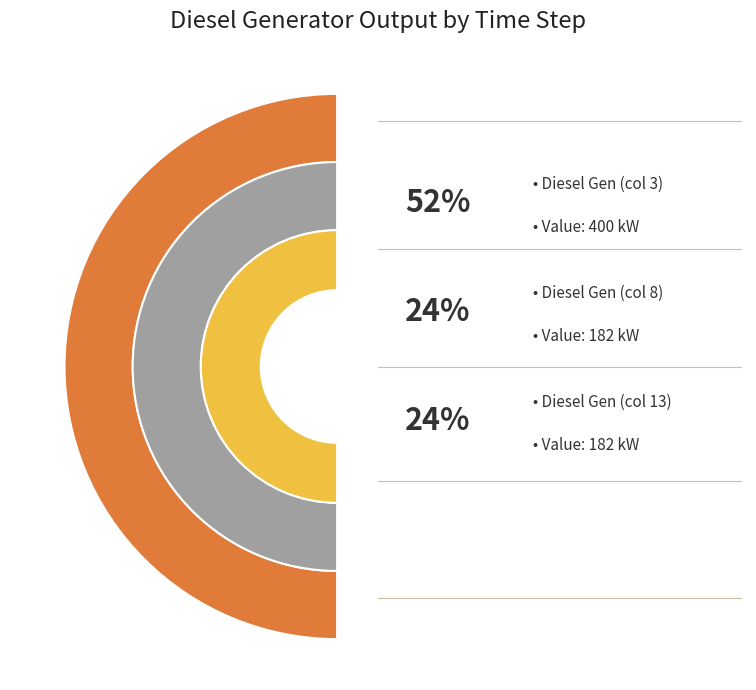

Count the number of slices in the pie.

3